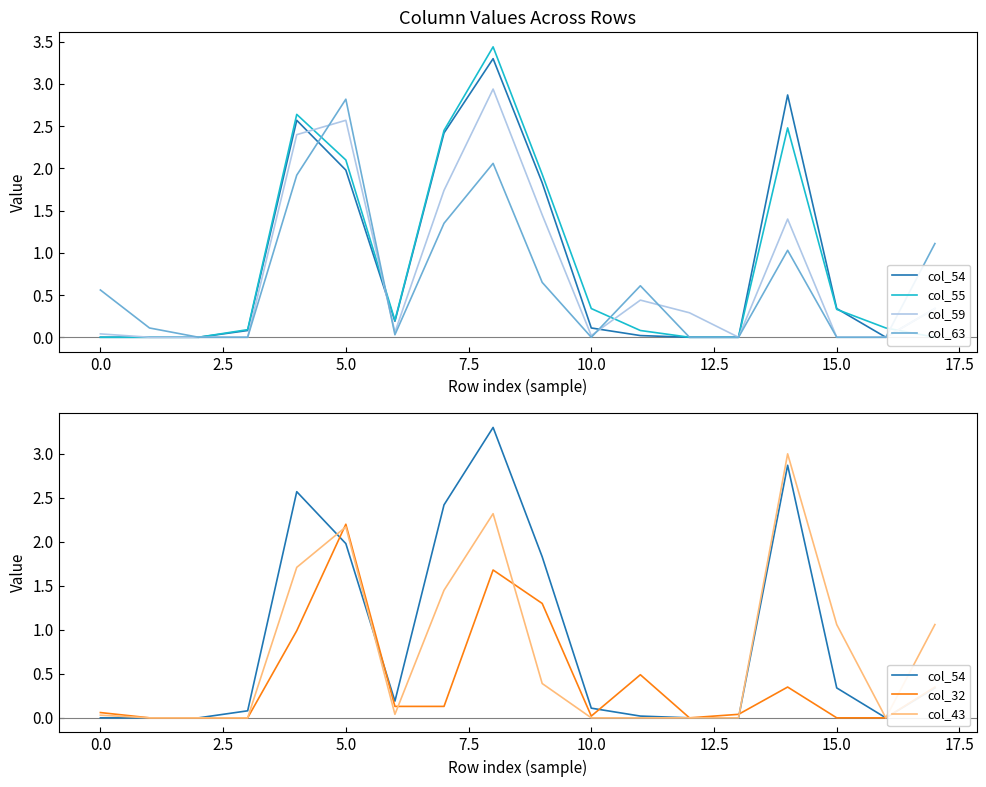

What is the sum of all col_55 values?

16.2